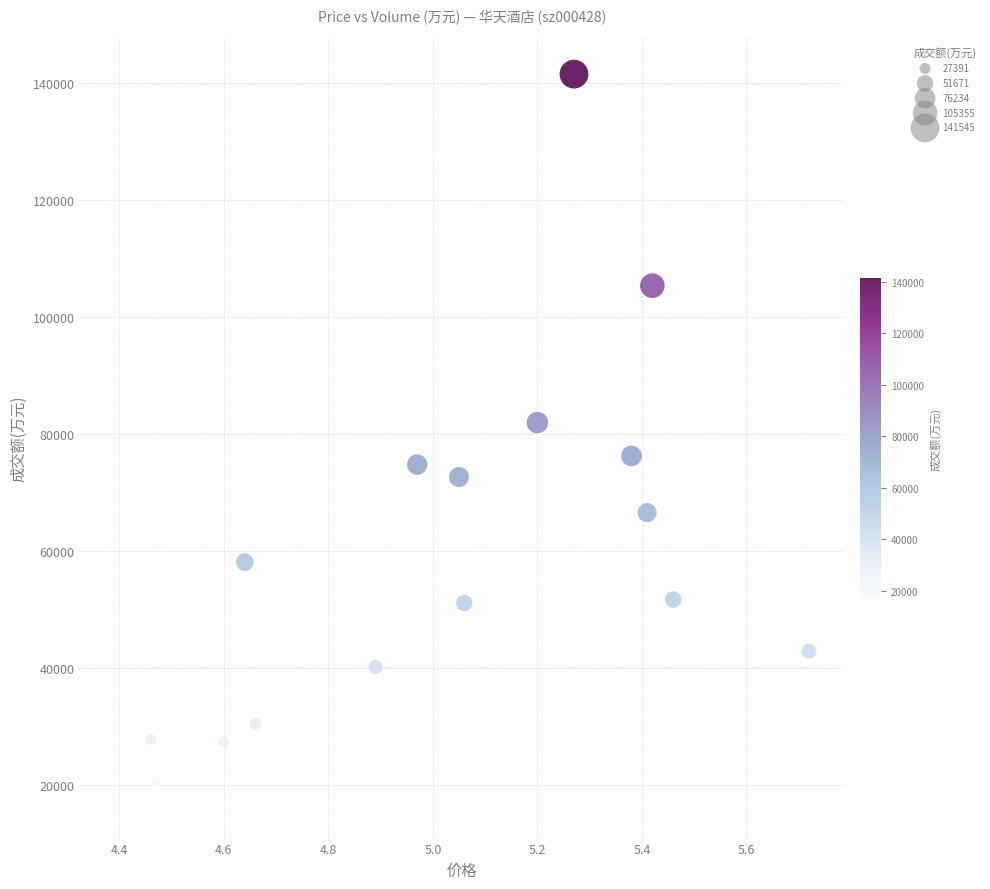

What is the range of Y values (max minus min)?

124544